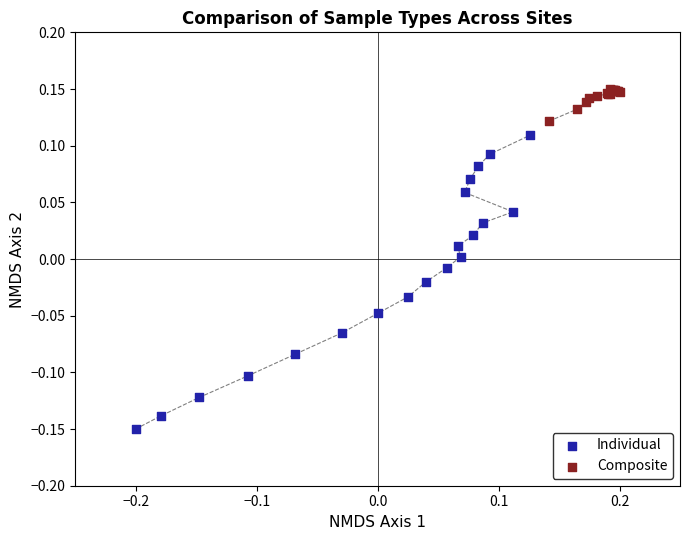

Which series contains the highest Y value?

Composite